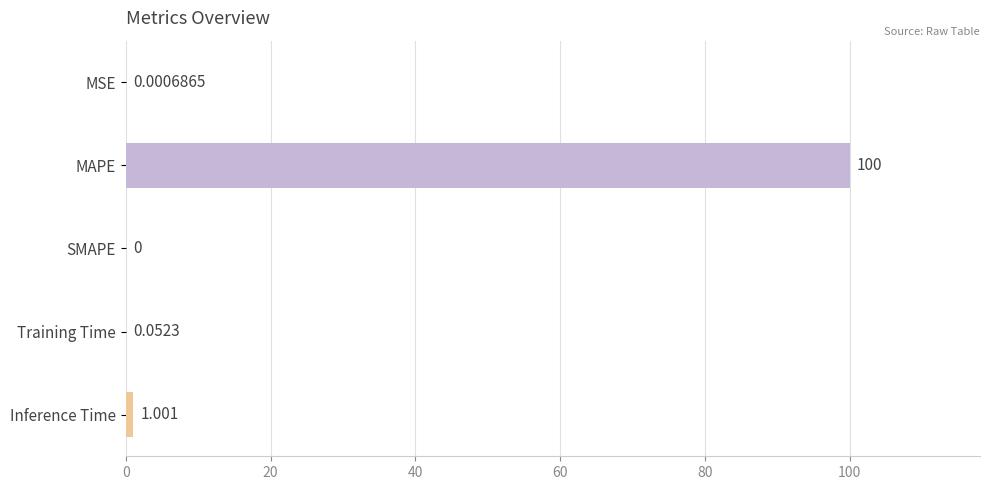

Between Inference Time and MSE, which is larger?

Inference Time